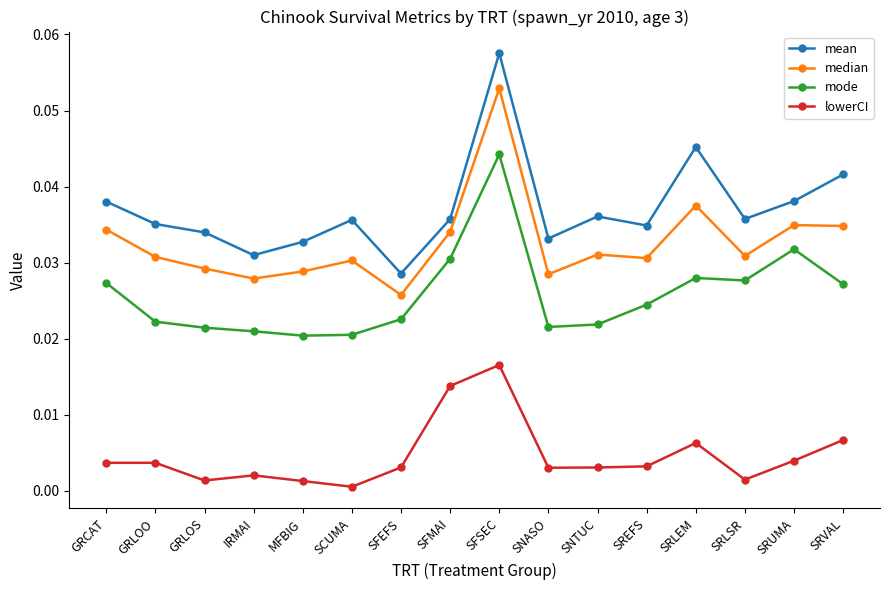

True or false: median and lowerCI cross at least once.

False